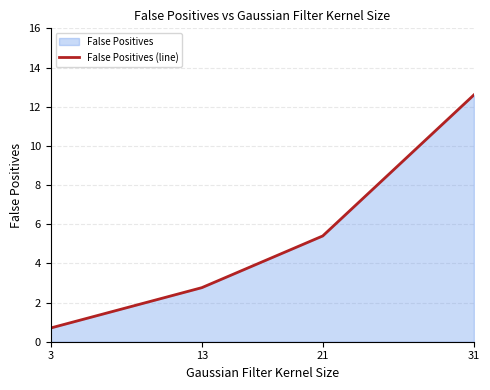

List the labels in order of value, largest first.

31, 21, 13, 3